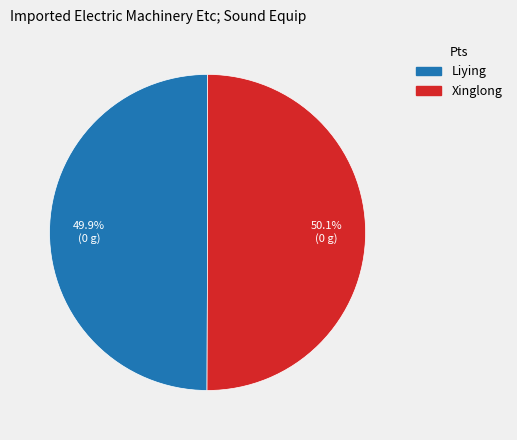

What is the total percentage of Xinglong and Liying?

100.0%